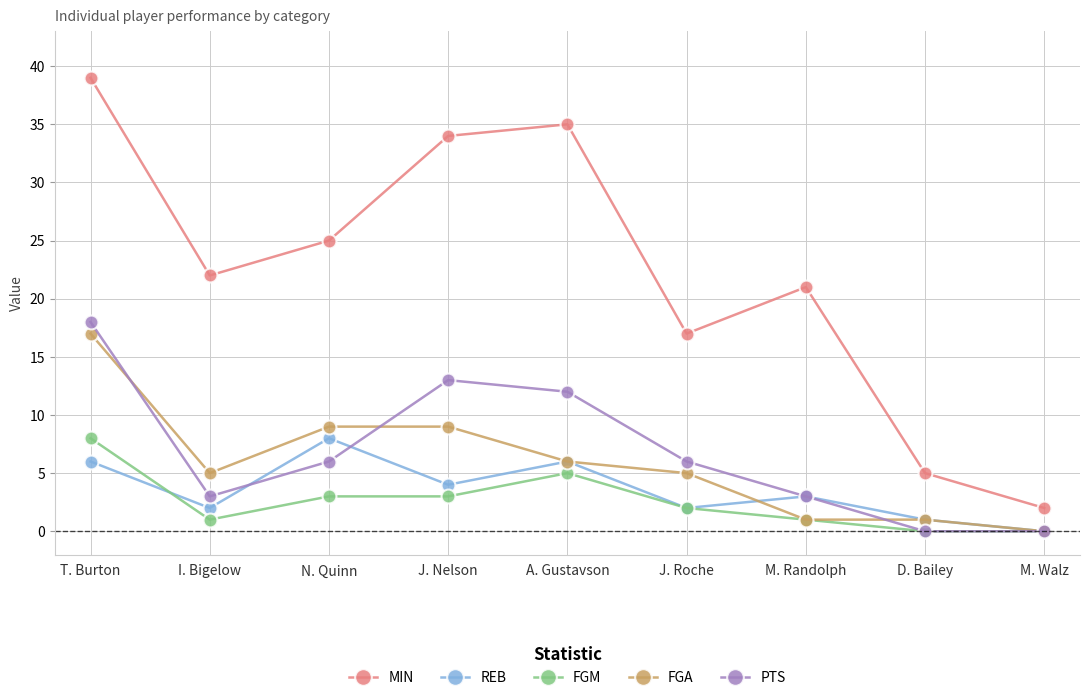

True or false: FGM has more than 0 interior local peaks.

True